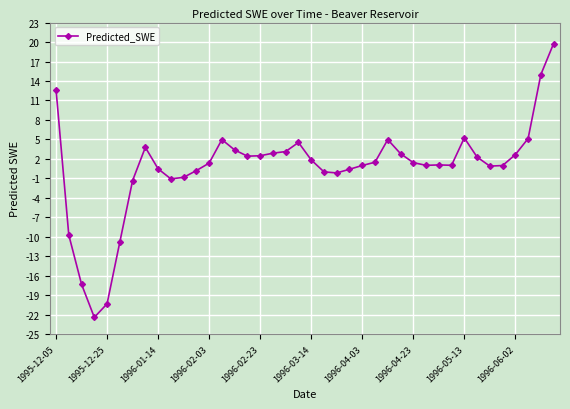

Count the number of data series in this chart.

1